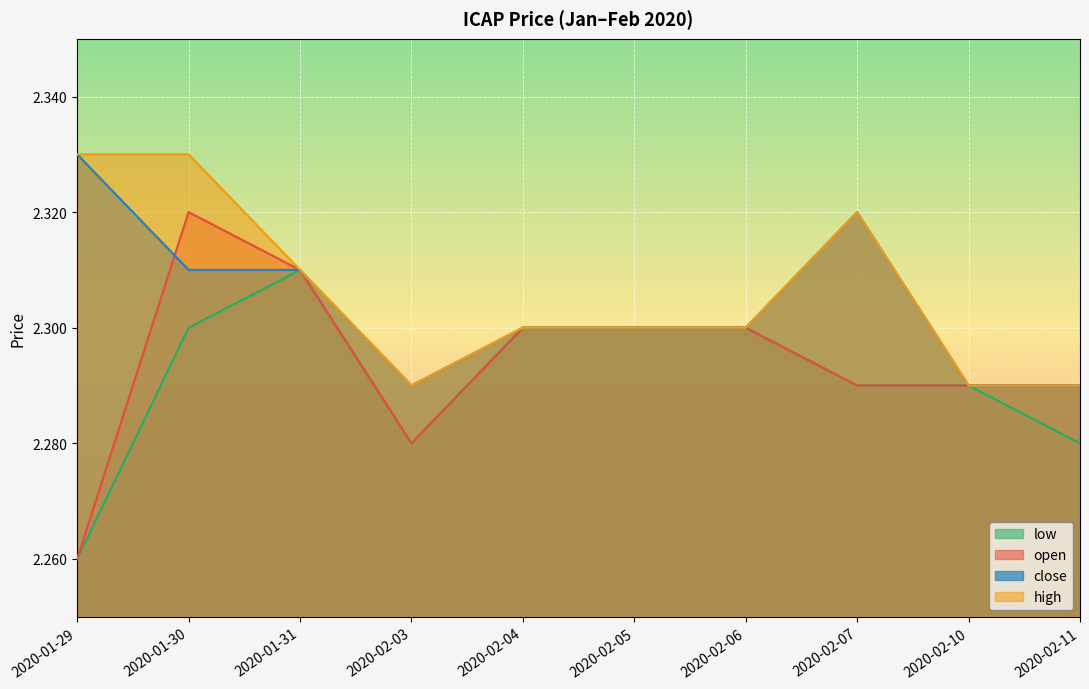

How many lines are shown in the chart?

4